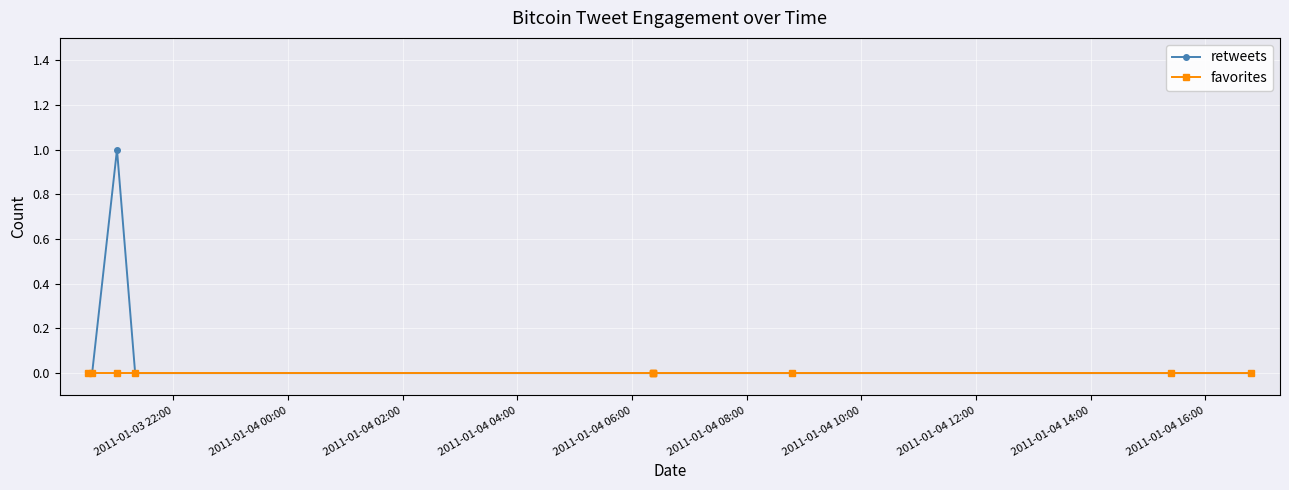

True or false: favorites and retweets cross at least once.

False